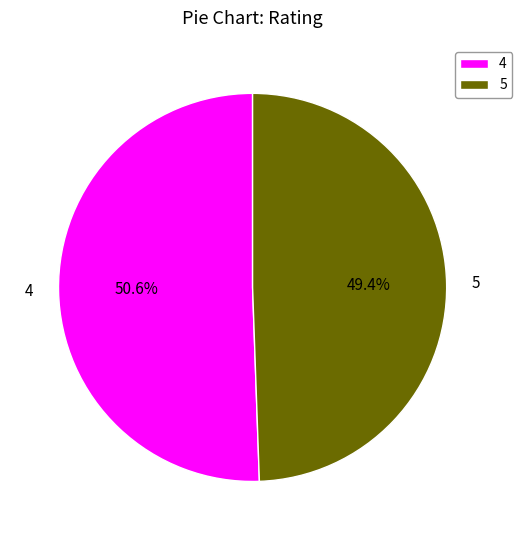

Which category accounts for the majority?

4